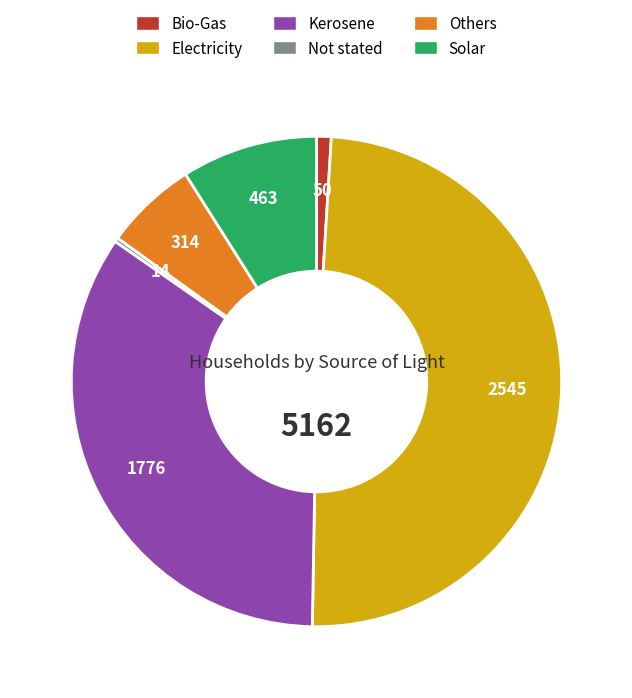

Which slice is the largest?

Electricity